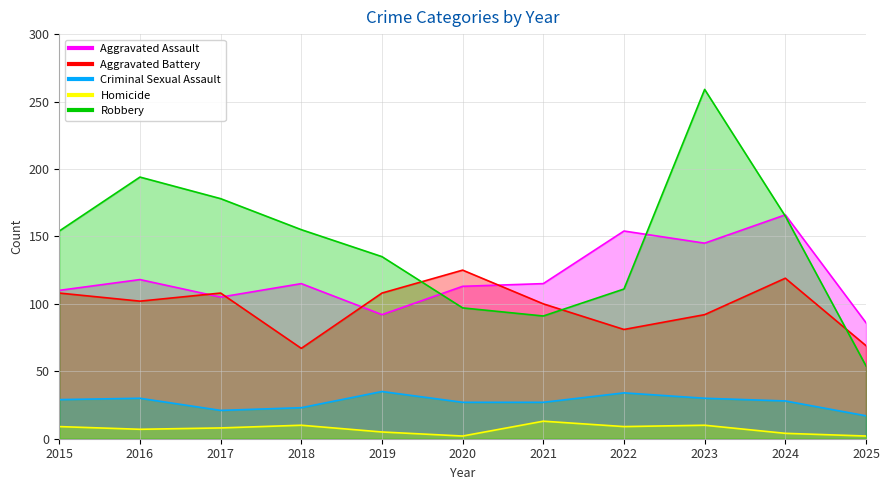

How many values in the Robbery series exceed 154?

5